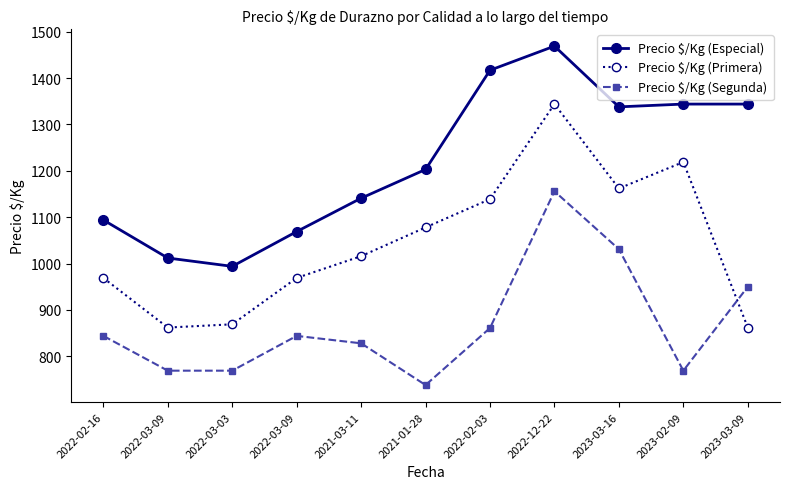

Reading left to right, transcribe all the data shown in this chart.

Precio $/Kg (Especial): 1094	1012	994	1069	1141	1203	1417	1469	1338	1344	1344
Precio $/Kg (Primera): 969	862	869	969	1016	1078	1139	1344	1162	1219	862
Precio $/Kg (Segunda): 844	769	769	844	828	738	861	1156	1031	769	950